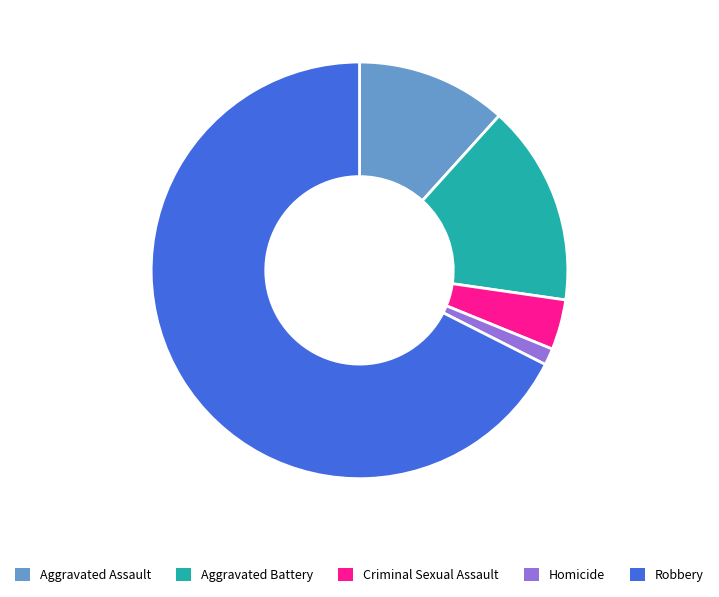

True or false: Aggravated Assault accounts for 12% of the total.

True